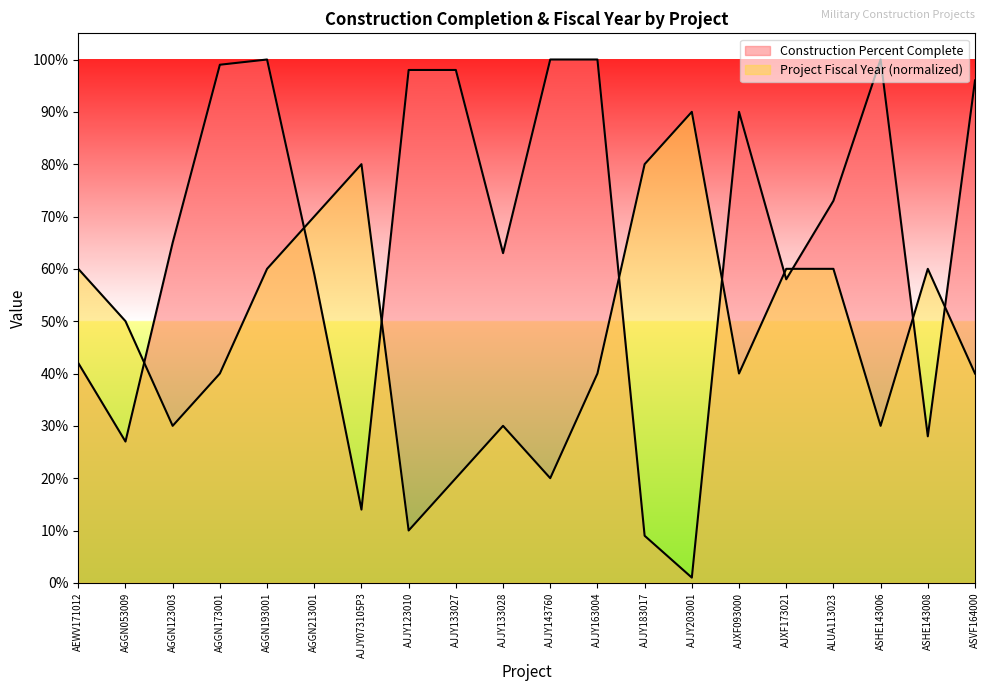

True or false: Construction Percent Complete has a value of 0.0 at AJJY203001.

True